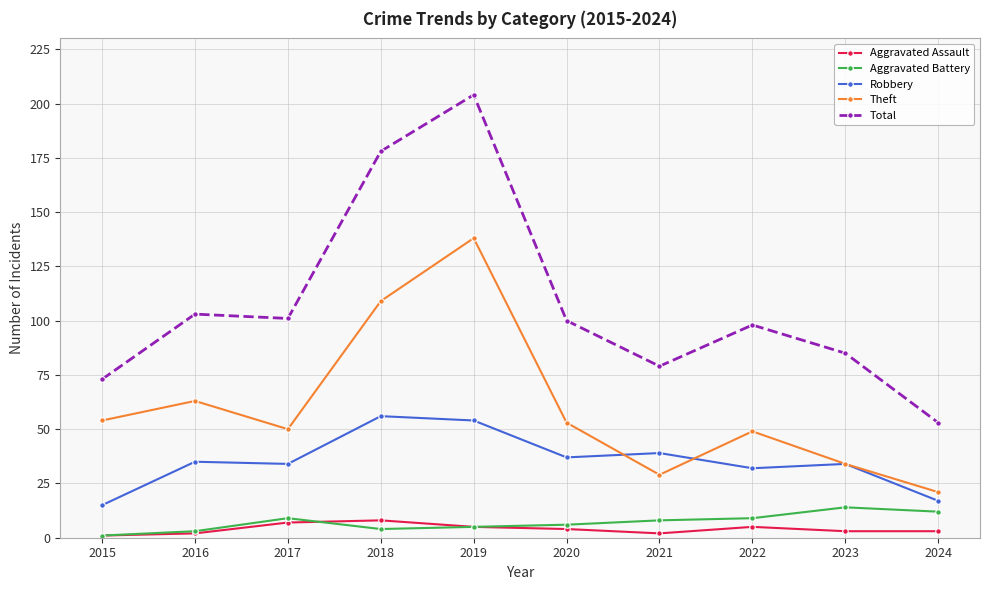

True or false: Theft and Aggravated Assault intersect in this chart.

False